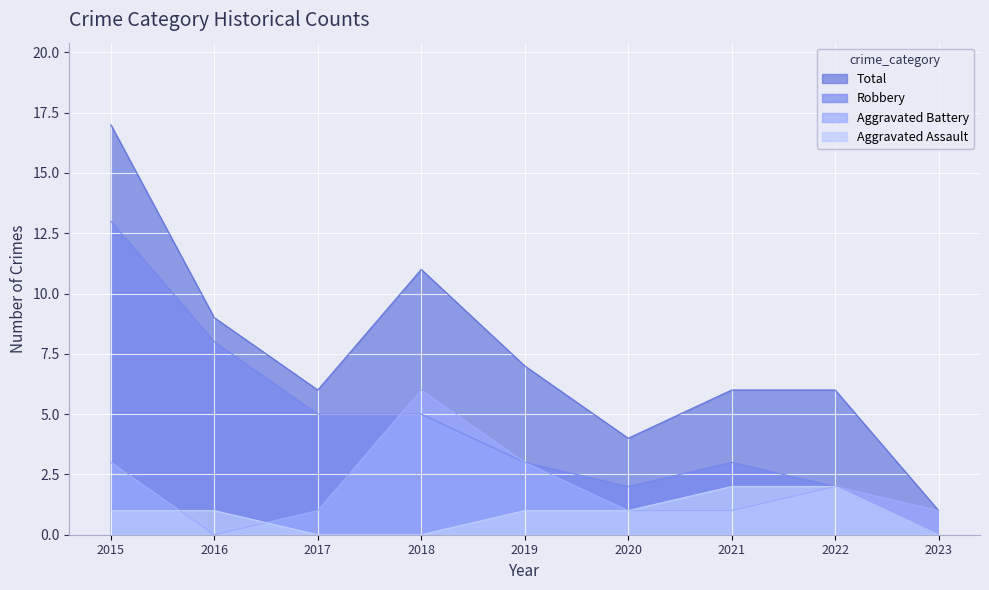

What is the difference between the highest and lowest values at 2023?

1